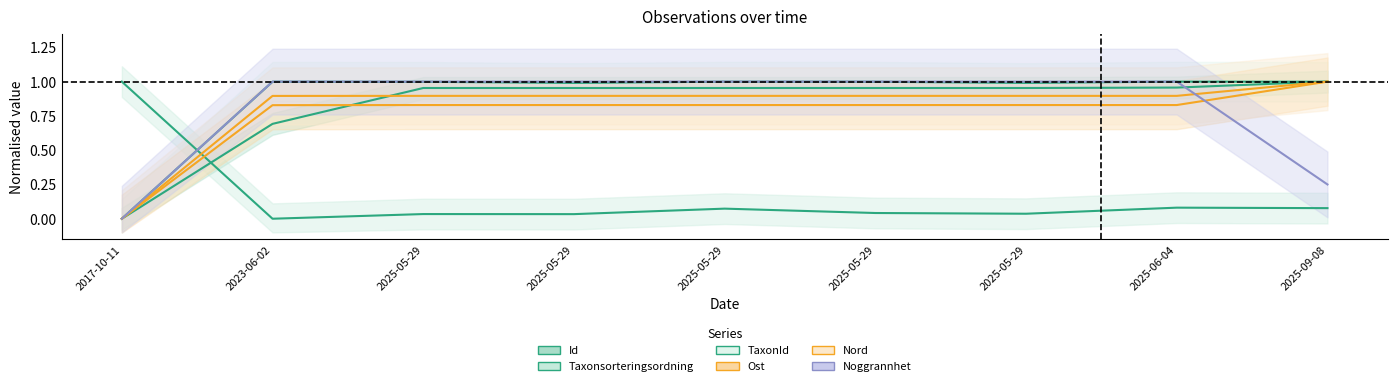

True or false: Ost and Id intersect in this chart.

True